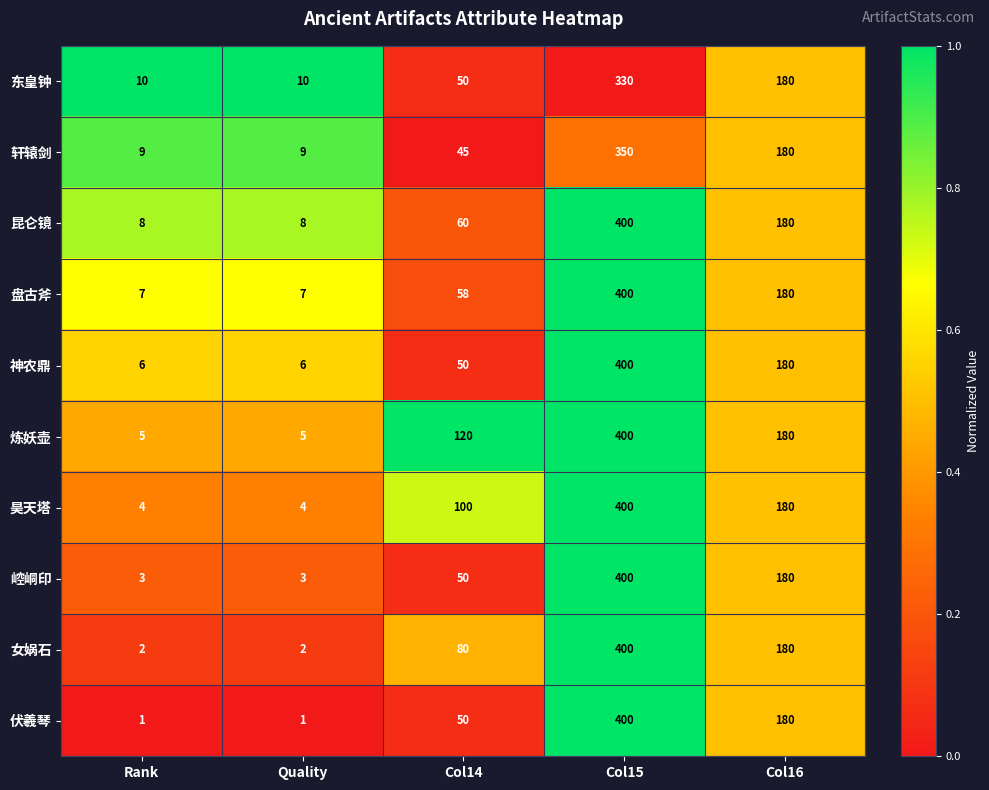

At Quality, list the series in order from largest to smallest.

东皇钟, 轩辕剑, 昆仑镜, 盘古斧, 神农鼎, 炼妖壶, 昊天塔, 崆峒印, 女娲石, 伏羲琴